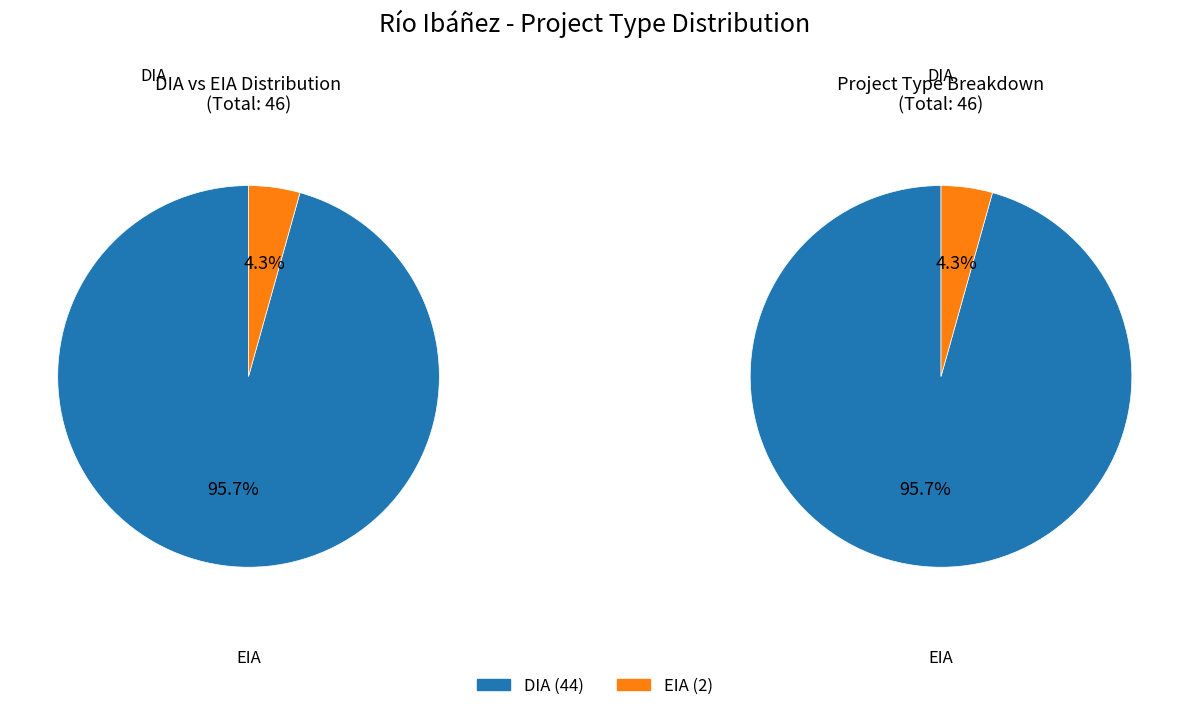

What percentage is the DIA slice, to the nearest percent?

96%